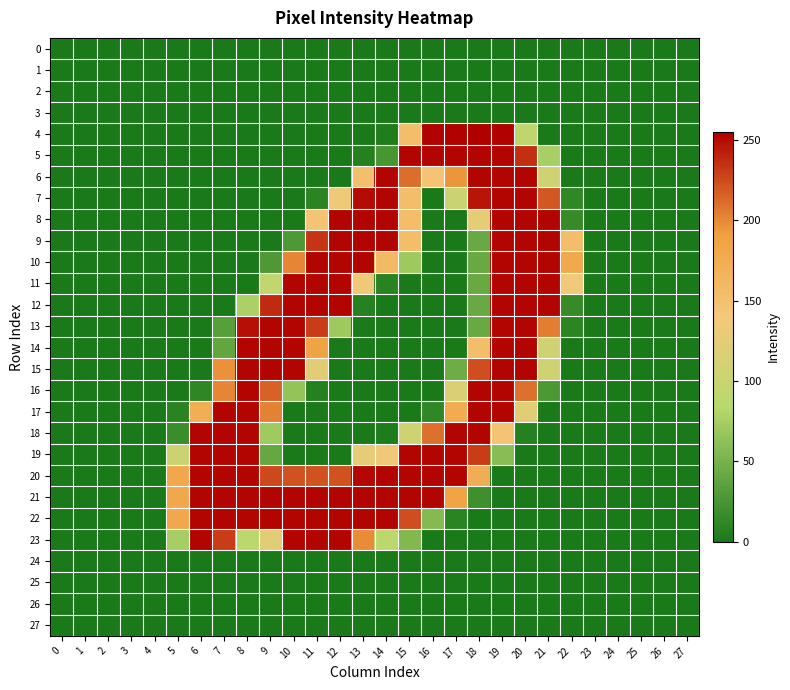

Between 11 and 5, which is larger?

11